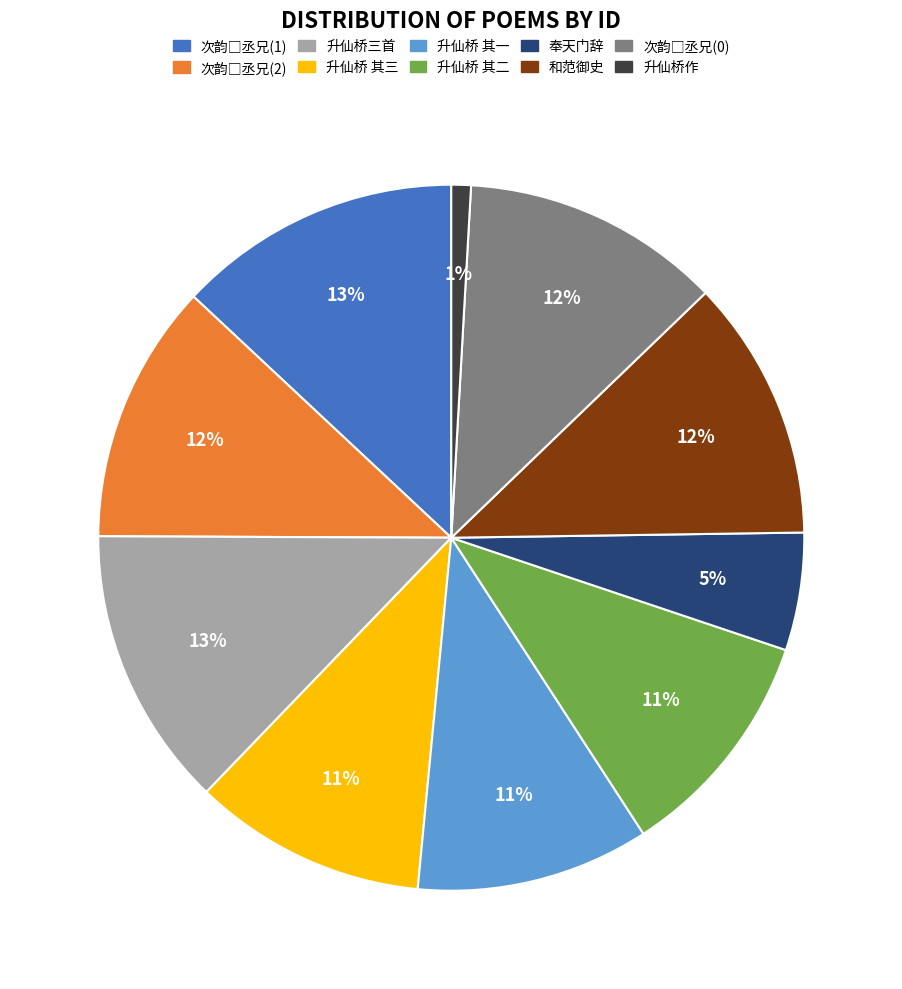

To the nearest percent, what is the average slice percentage?

10%